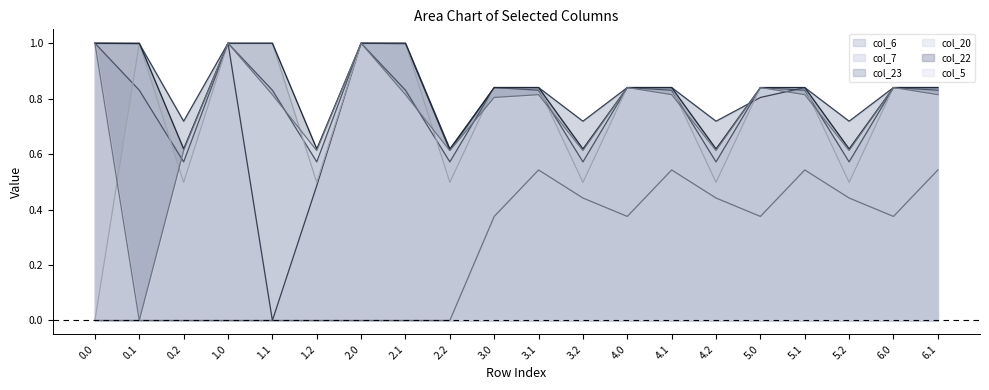

Reading left to right, what are all the values shown in this chart?

col_6: 0.0=1.0	0.1=0.8	0.2=0.6	1.0=1.0	1.1=0.8	1.2=0.6	2.0=1.0	2.1=0.8	2.2=0.6	3.0=0.8	3.1=0.8	3.2=0.6	4.0=0.8	4.1=0.8	4.2=0.6	5.0=0.8	5.1=0.8	5.2=0.6	6.0=0.8	6.1=0.8
col_7: 0.0=0.0	0.1=0.0	0.2=0.0	1.0=0.0	1.1=0.0	1.2=0.0	2.0=0.0	2.1=0.0	2.2=0.0	3.0=0.4	3.1=0.5	3.2=0.4	4.0=0.4	4.1=0.5	4.2=0.4	5.0=0.4	5.1=0.5	5.2=0.4	6.0=0.4	6.1=0.5
col_23: 0.0=1.0	0.1=1.0	0.2=0.7	1.0=1.0	1.1=0.0	1.2=0.5	2.0=1.0	2.1=1.0	2.2=0.6	3.0=0.8	3.1=0.8	3.2=0.7	4.0=0.8	4.1=0.8	4.2=0.7	5.0=0.8	5.1=0.8	5.2=0.7	6.0=0.8	6.1=0.8
col_20: 0.0=0.0	0.1=1.0	0.2=0.5	1.0=1.0	1.1=1.0	1.2=0.5	2.0=1.0	2.1=1.0	2.2=0.5	3.0=0.8	3.1=0.8	3.2=0.5	4.0=0.8	4.1=0.8	4.2=0.5	5.0=0.8	5.1=0.8	5.2=0.5	6.0=0.8	6.1=0.8
col_22: 0.0=1.0	0.1=1.0	0.2=0.6	1.0=1.0	1.1=1.0	1.2=0.6	2.0=1.0	2.1=1.0	2.2=0.6	3.0=0.8	3.1=0.8	3.2=0.6	4.0=0.8	4.1=0.8	4.2=0.6	5.0=0.8	5.1=0.8	5.2=0.6	6.0=0.8	6.1=0.8
col_5: 0.0=1.0	0.1=0.0	0.2=0.6	1.0=1.0	1.1=0.8	1.2=0.6	2.0=1.0	2.1=0.8	2.2=0.6	3.0=0.8	3.1=0.8	3.2=0.6	4.0=0.8	4.1=0.8	4.2=0.6	5.0=0.8	5.1=0.8	5.2=0.6	6.0=0.8	6.1=0.8